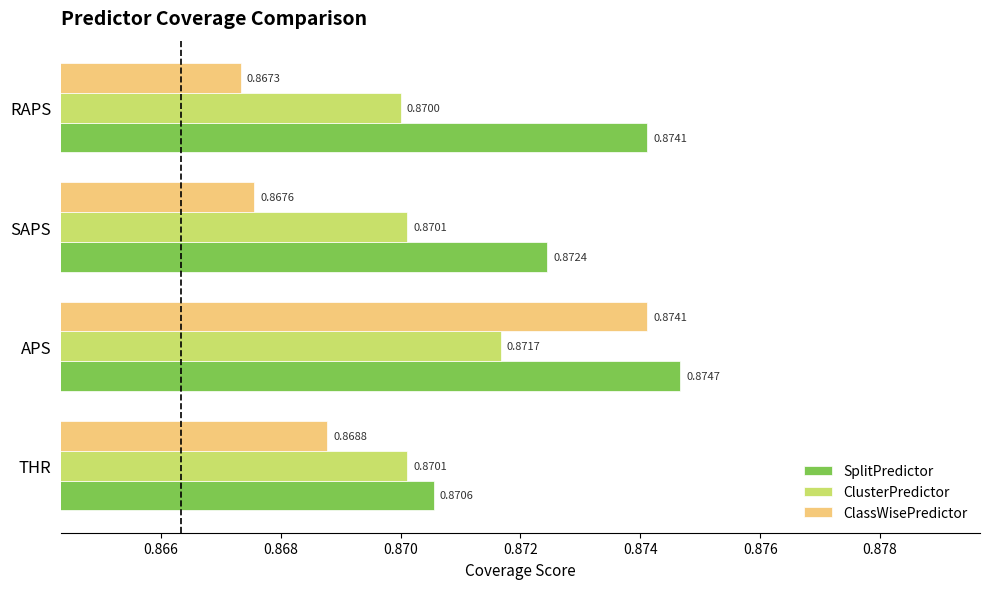

Which series has the largest range (max minus min)?

ClassWisePredictor